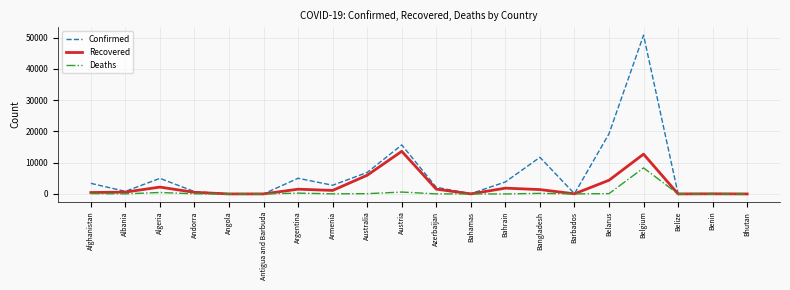

At which category is the sum across all series the highest?

Belgium